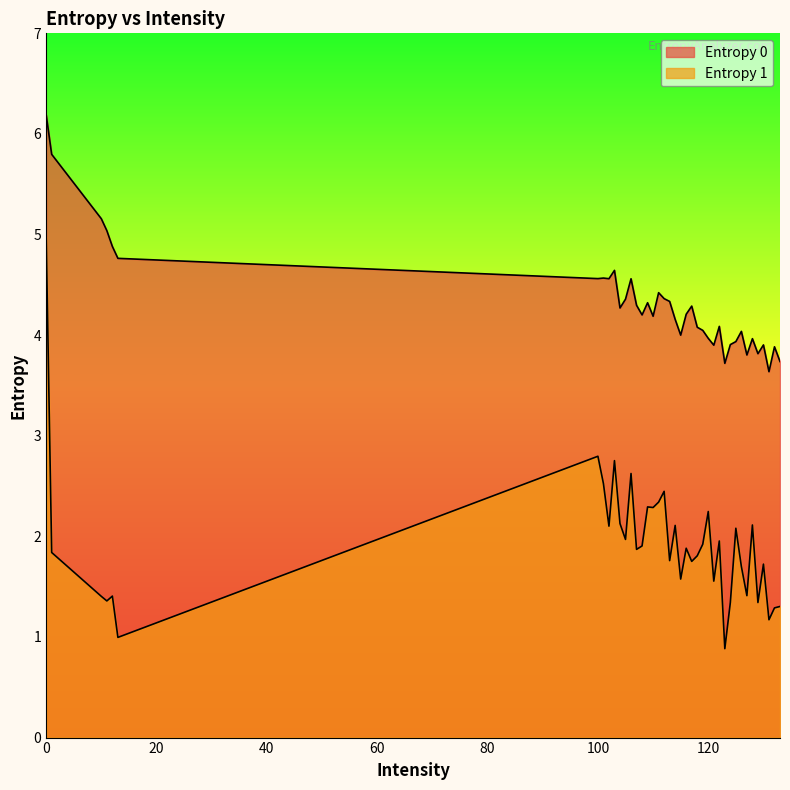

Where is the first local minimum for Entropy 1?

11